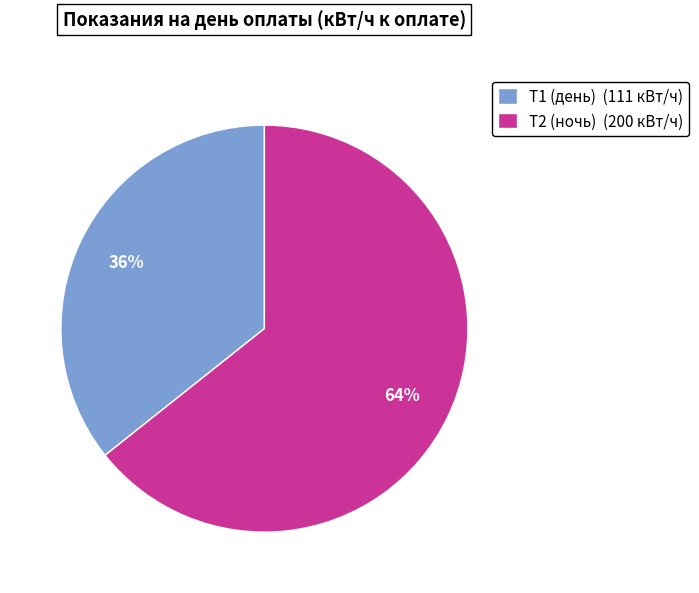

To the nearest percent, what is the combined percentage of Т2 (ночь) and Т1 (день)?

100%